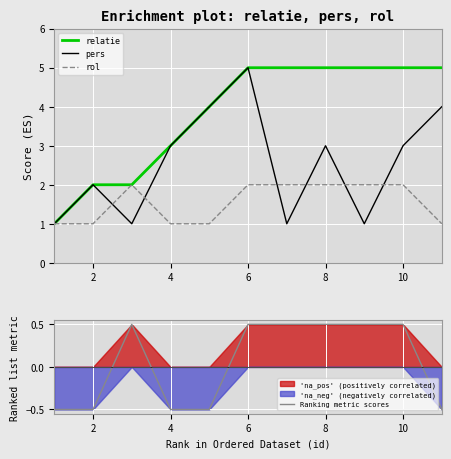

What is the maximum value for pers?

5